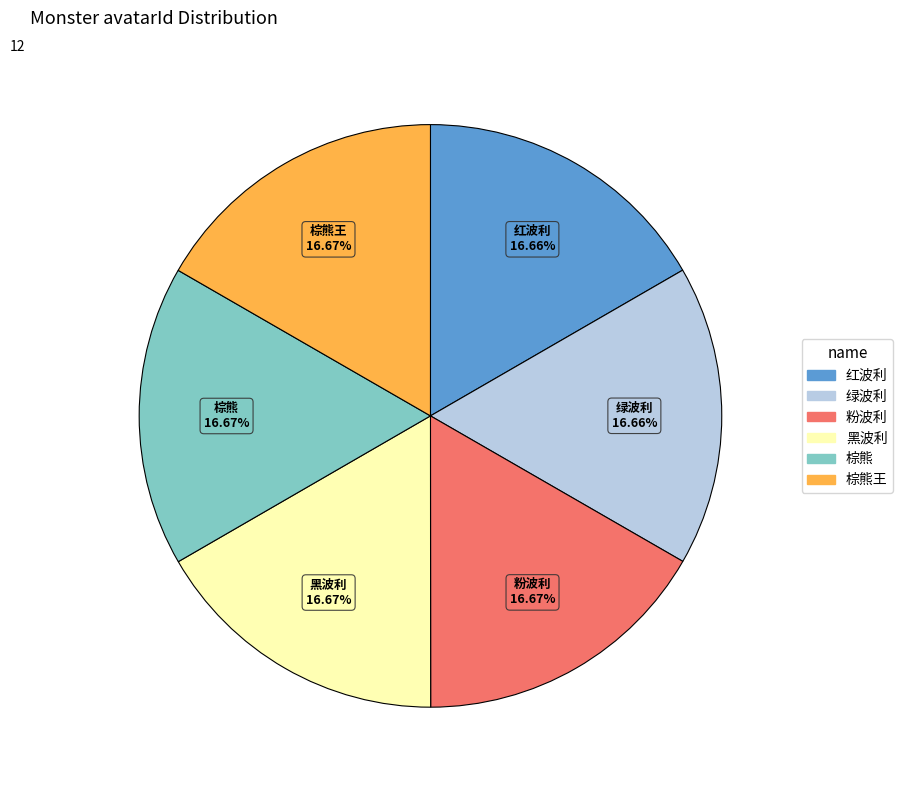

Is there a majority slice in this chart?

No